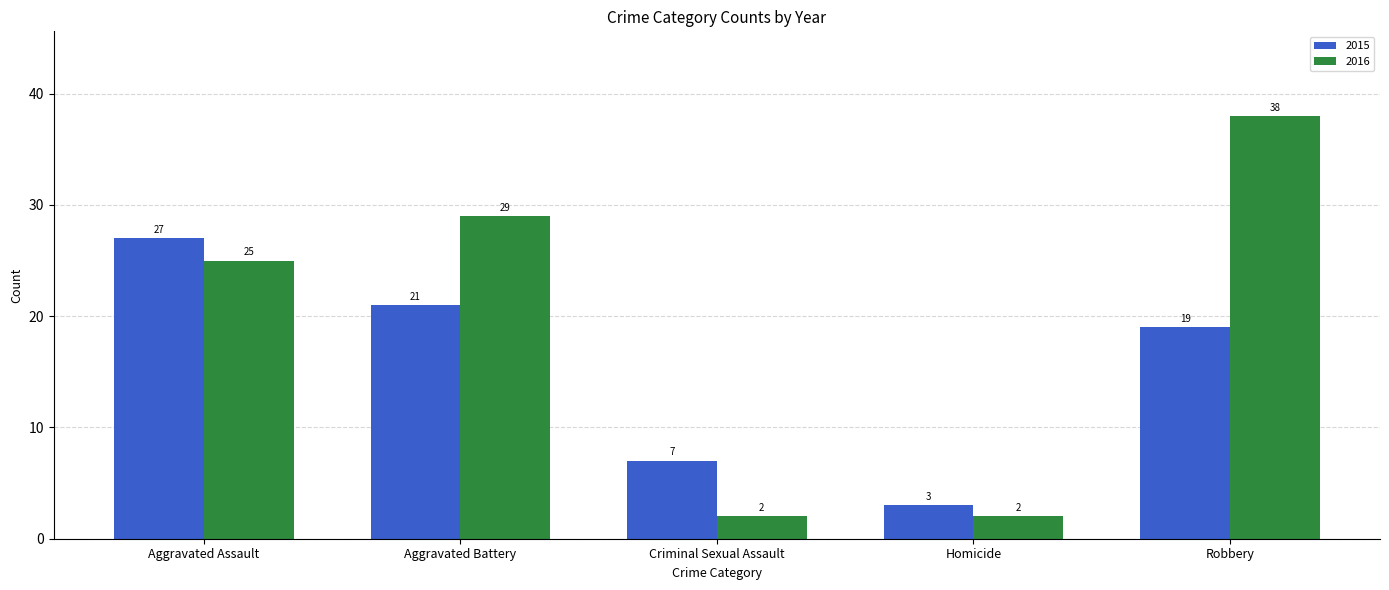

What is the label of the 5th bar from the right?

Aggravated Assault